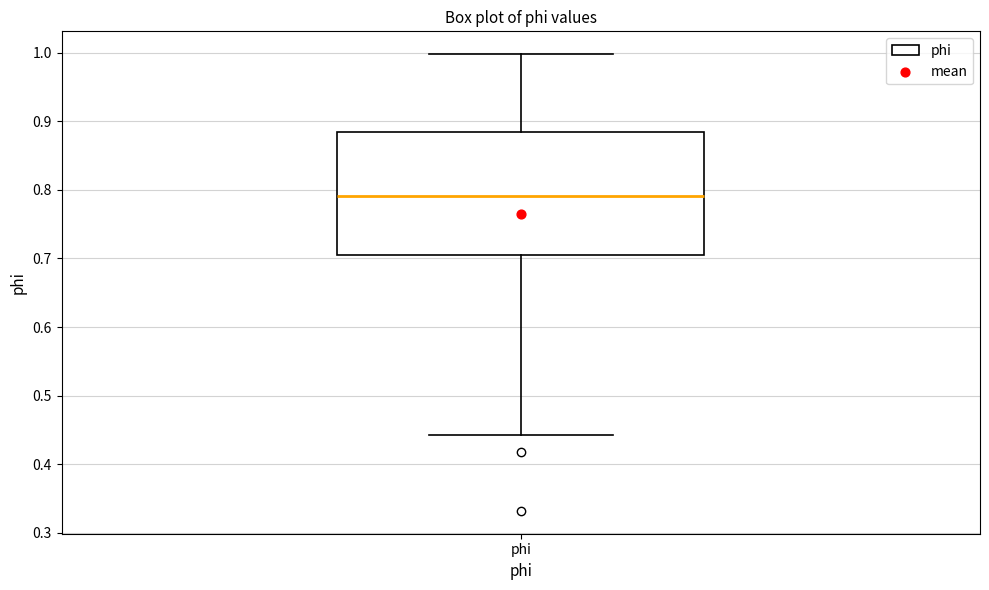

Where is the lower edge of the box for phi on the y-axis? The values are not printed on the chart, so give them approximately, as read against the axis.

0.70